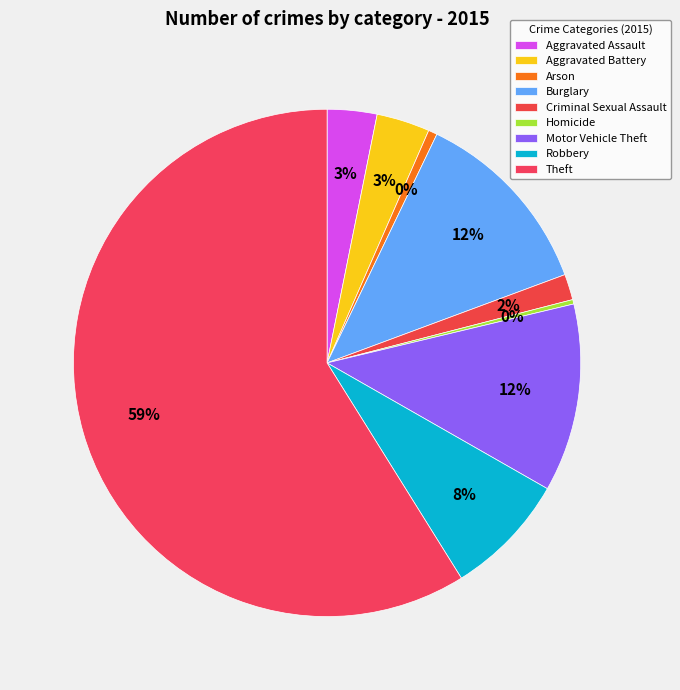

What is the ratio of the value at Aggravated Assault to the value at Criminal Sexual Assault?

1.9